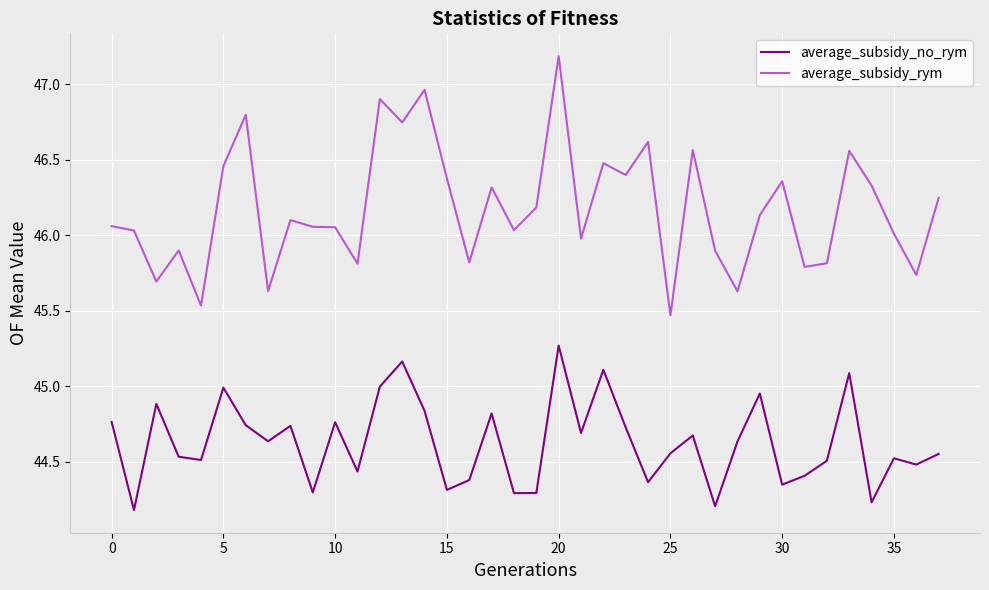

At how many categories does at least one series exceed 44?

38